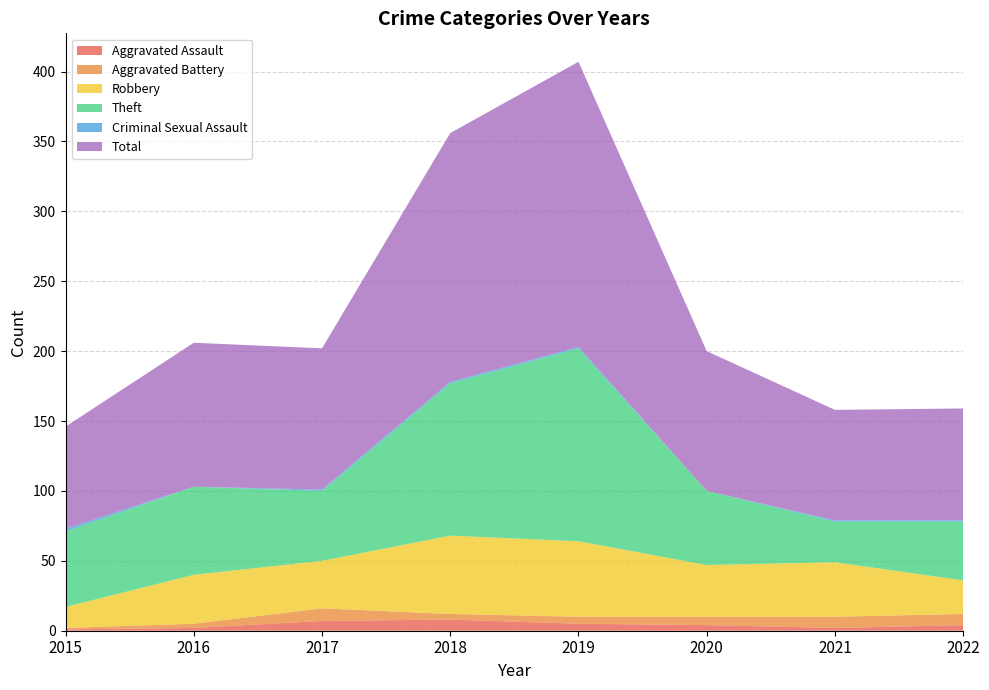

True or false: Aggravated Assault has a value of 3 at 2017.

False